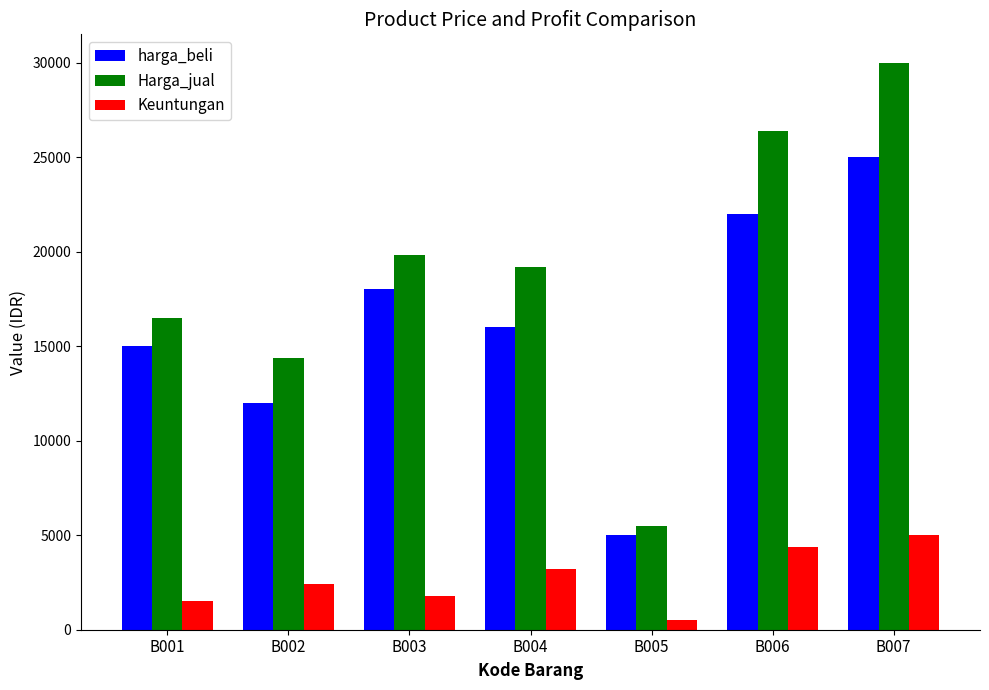

Are the bars grouped side by side (vs. stacked)?

Yes